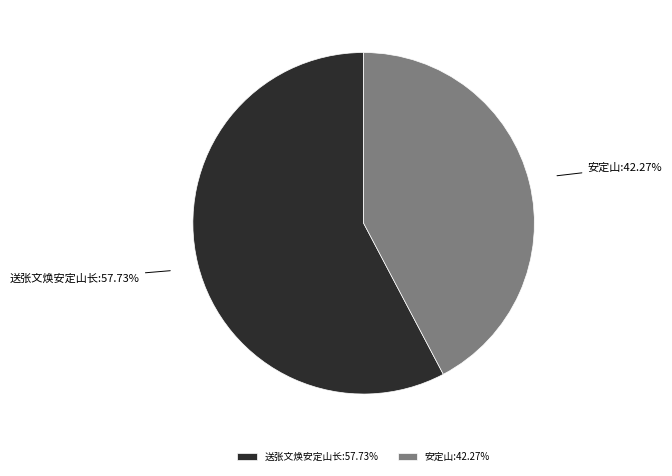

Between 送张文焕安定山长 and 安定山, which is larger?

送张文焕安定山长